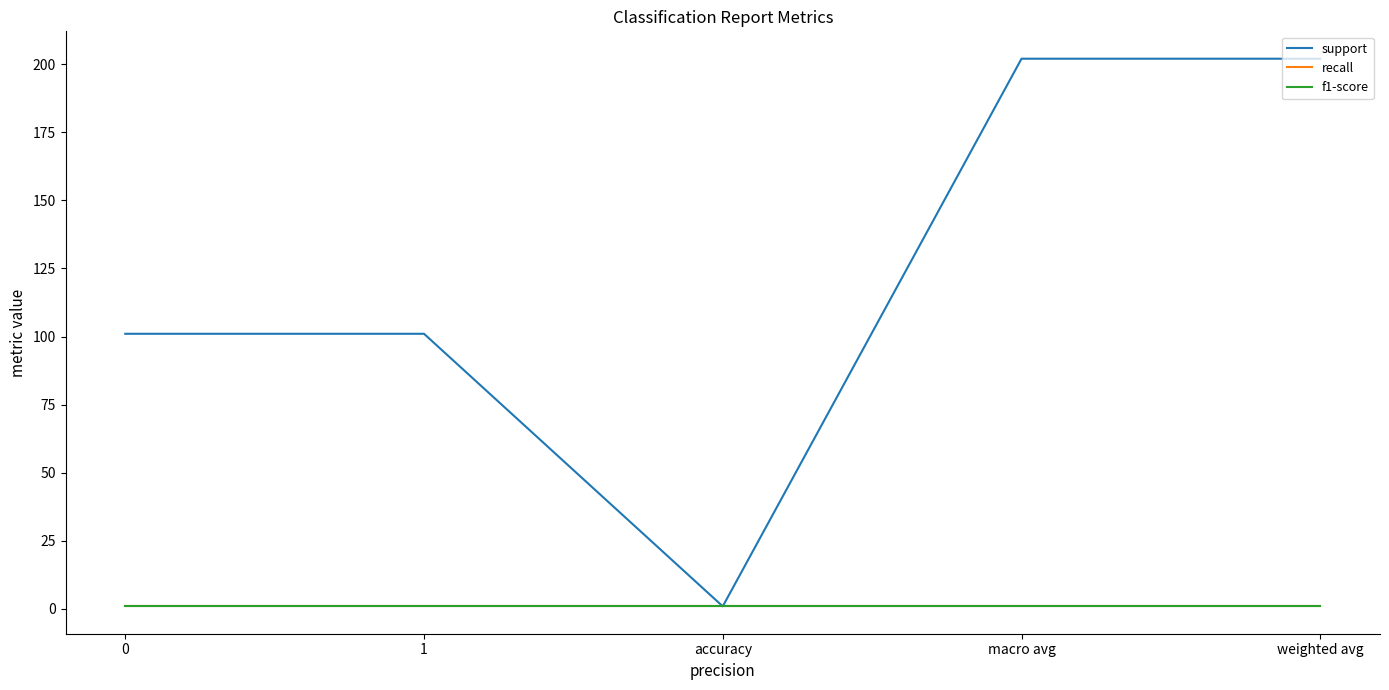

Which has a higher value, 1 or weighted avg?

weighted avg